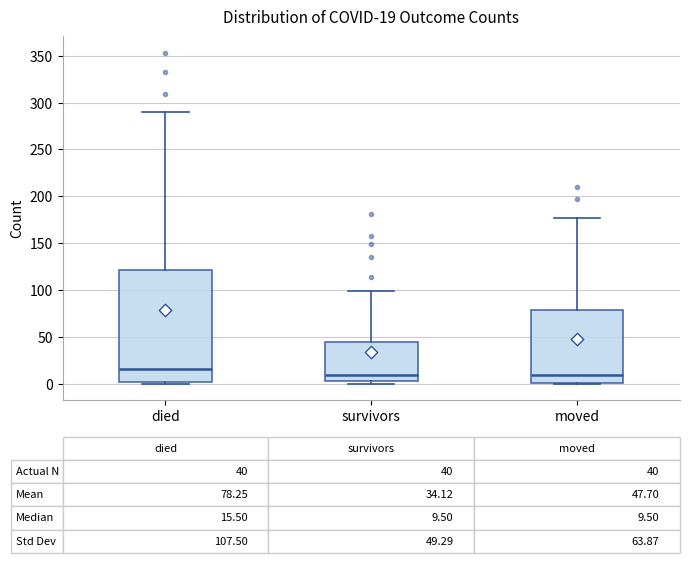

Comparing the boxes themselves (not the whiskers), which one is the tallest?

died